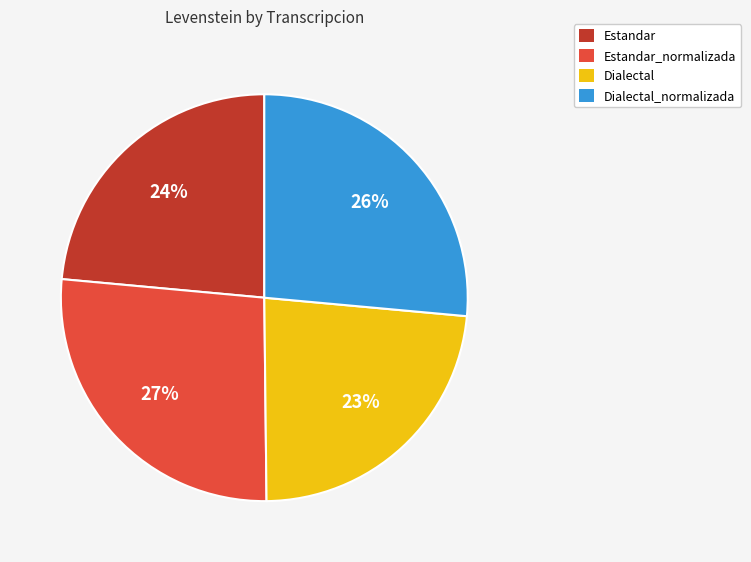

To the nearest percent, what portion does Estandar_normalizada represent?

27%